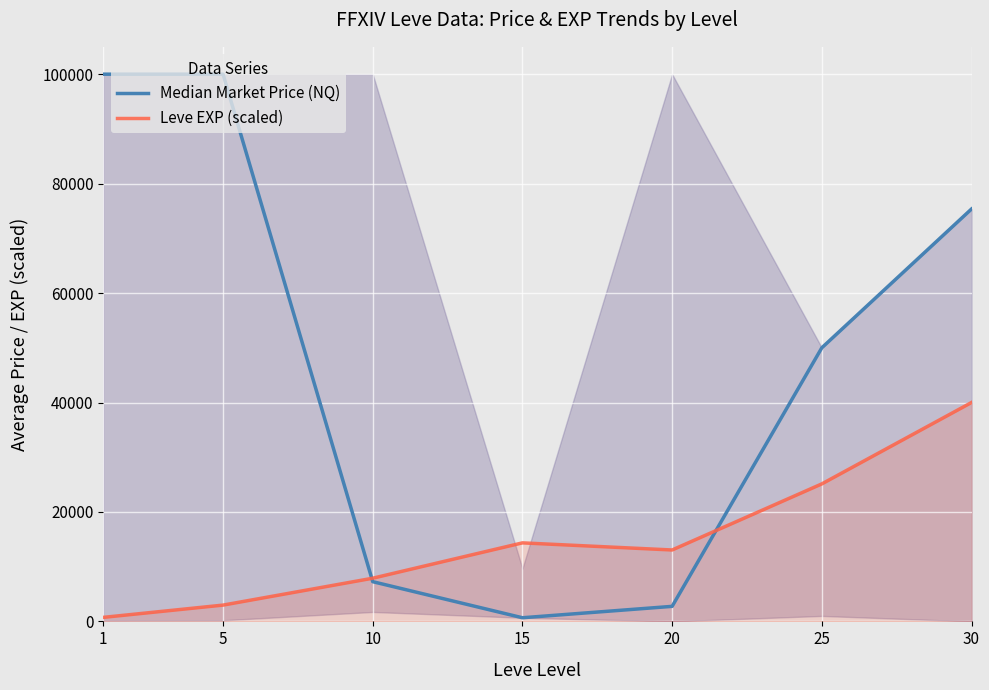

Rank the series at 25 from highest to lowest value.

Median Market Price (NQ), Leve EXP (scaled)